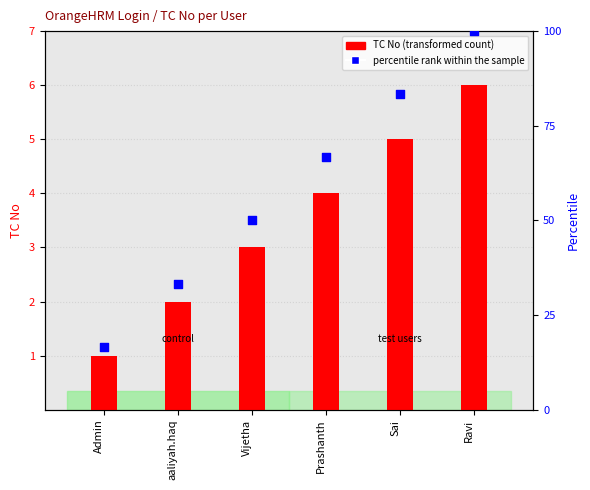

What are all the series names shown in the legend?

TC No (transformed count), percentile rank within the sample